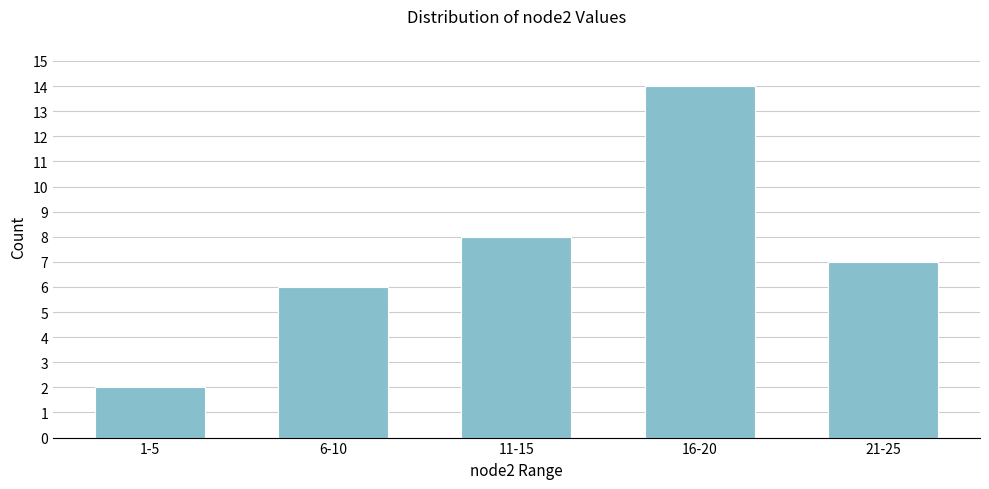

Reading right to left, transcribe all the data shown in this chart.

21-25=7	16-20=14	11-15=8	6-10=6	1-5=2